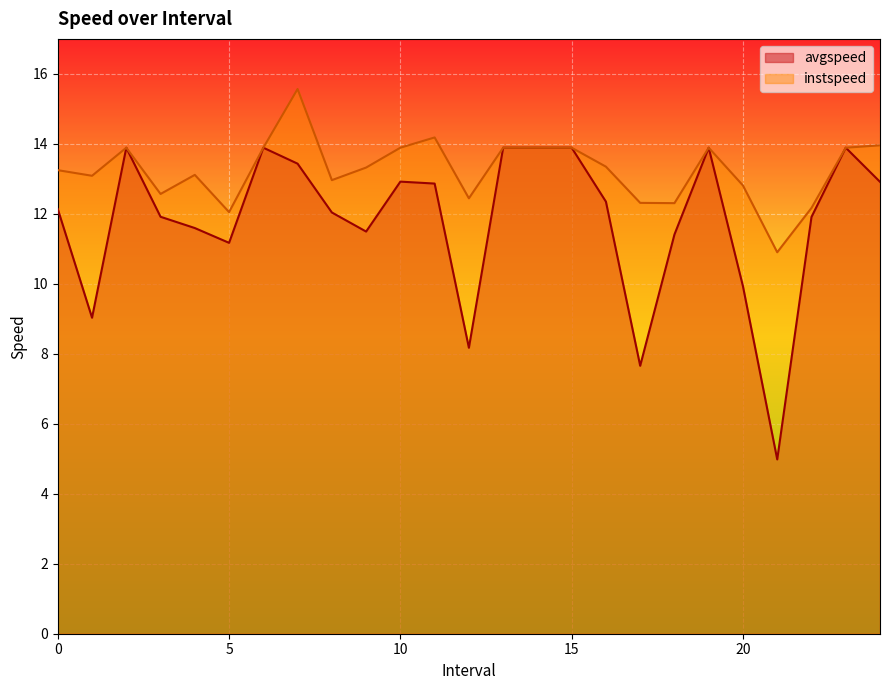

Between 21.0 and 1.0, which is larger?

1.0